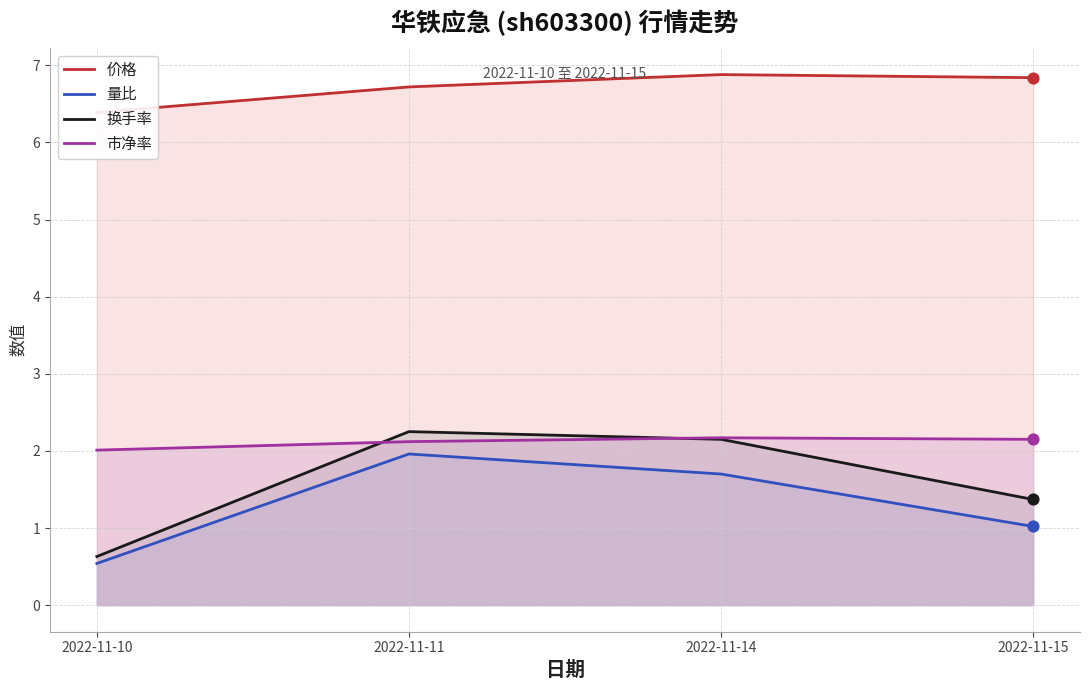

What is the total value across all series at 2022-11-11?

13.1